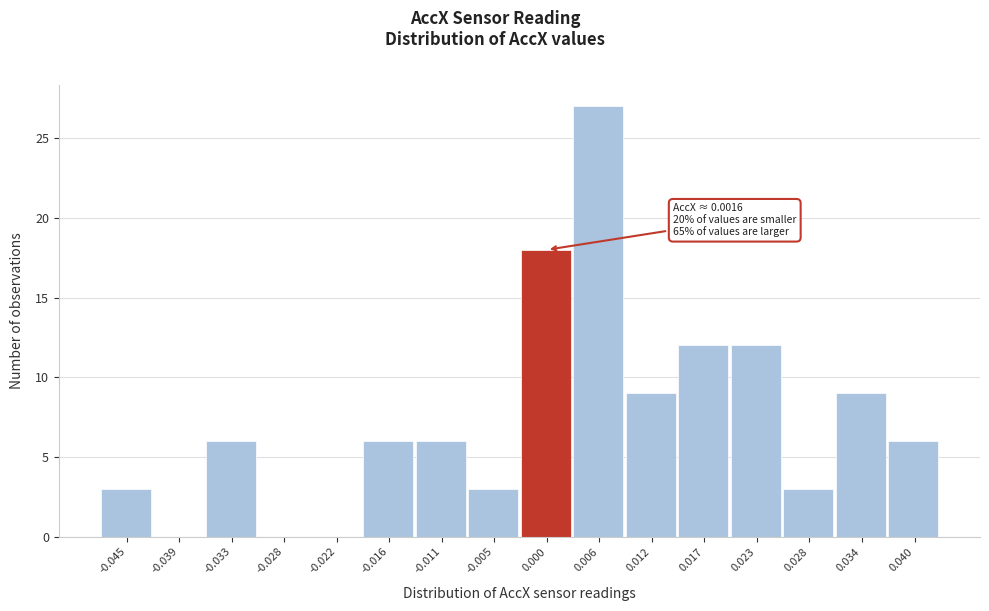

Which range on the x-axis has the tallest bar?

0.003 to 0.009